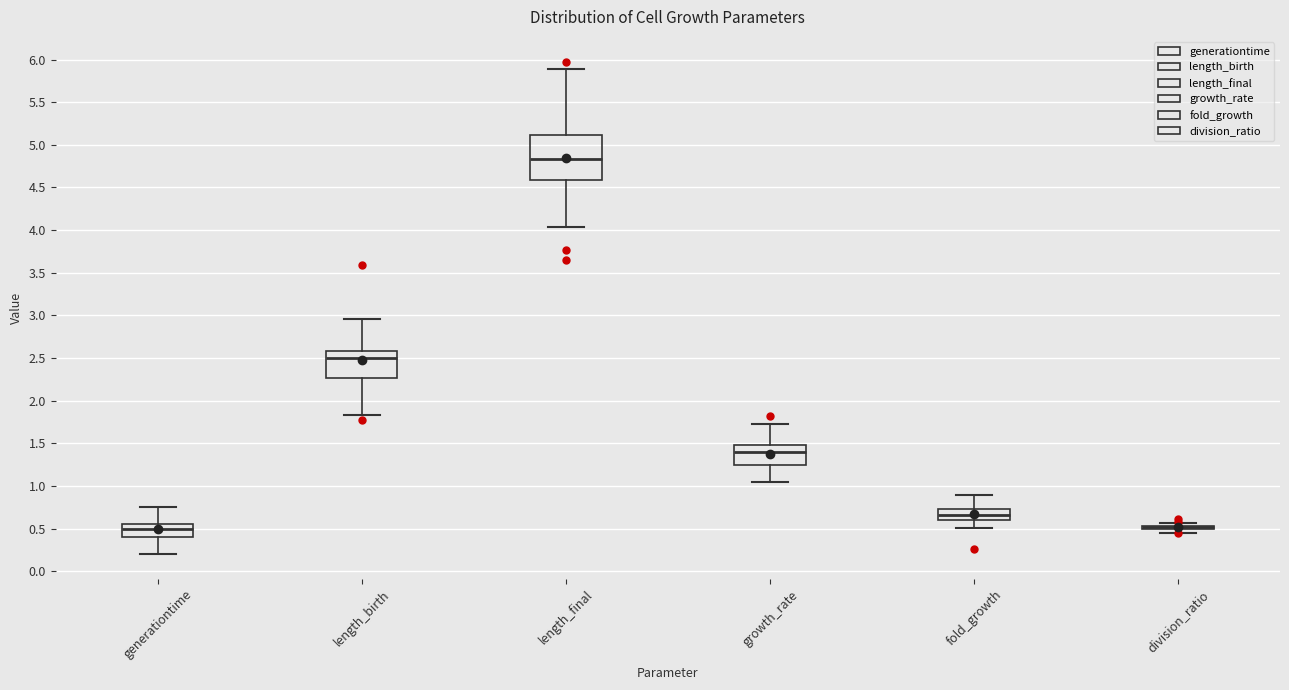

Where does the lower whisker of the box for fold_growth end on the y-axis? The values are not printed on the chart, so give them approximately, as read against the axis.

0.50